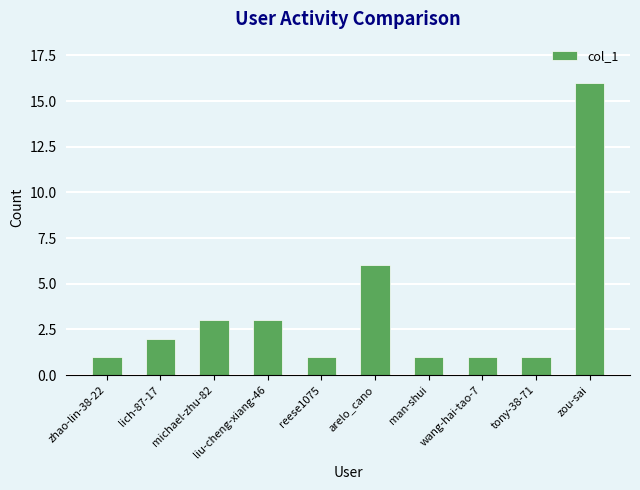

What is the average value?

4